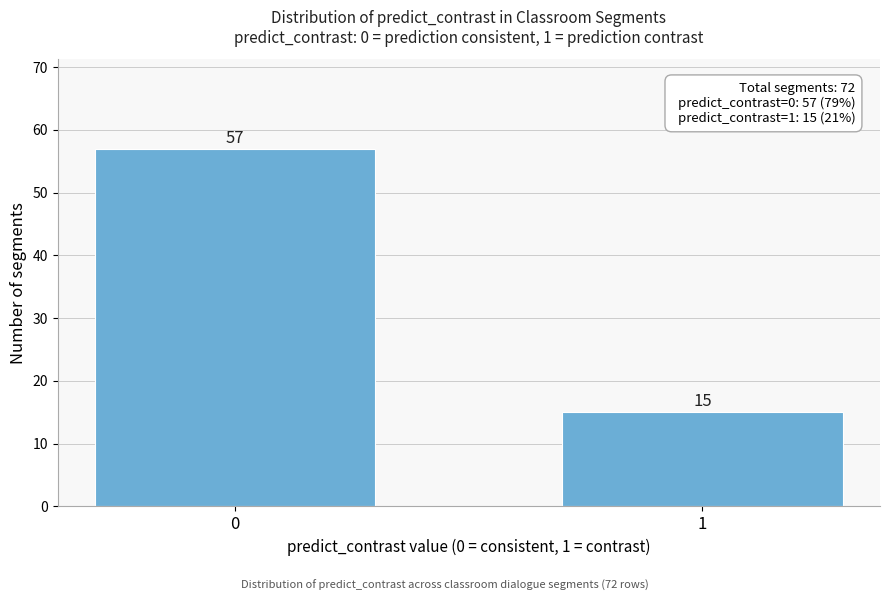

Reading right to left, transcribe all the data shown in this chart.

1=15	0=57